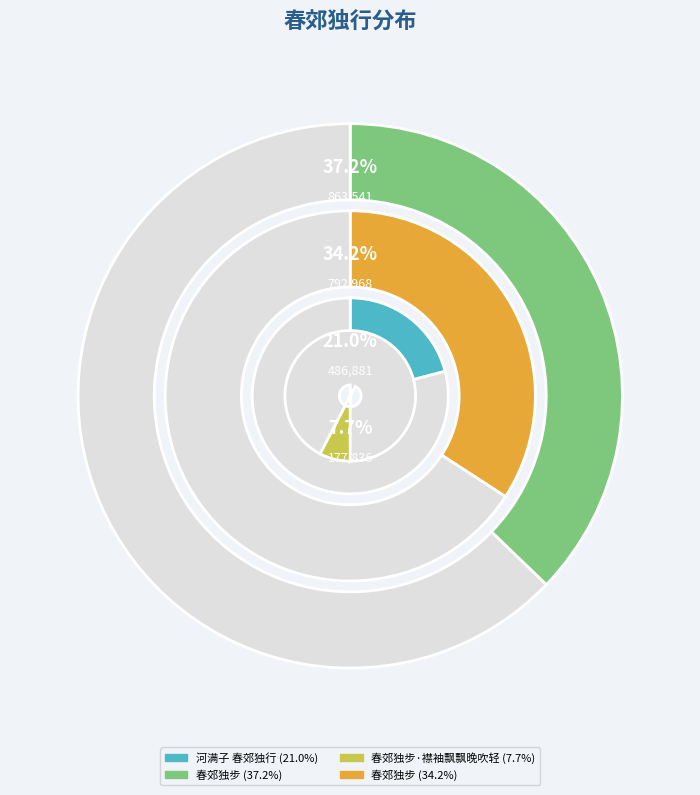

Is it true that 春郊独步·襟袖飘飘晚吹轻 is 8% of the pie?

True